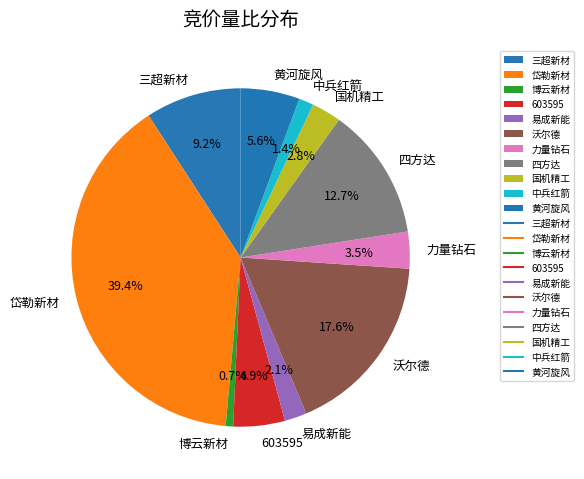

Is it true that 黄河旋风 is 1% of the pie?

False